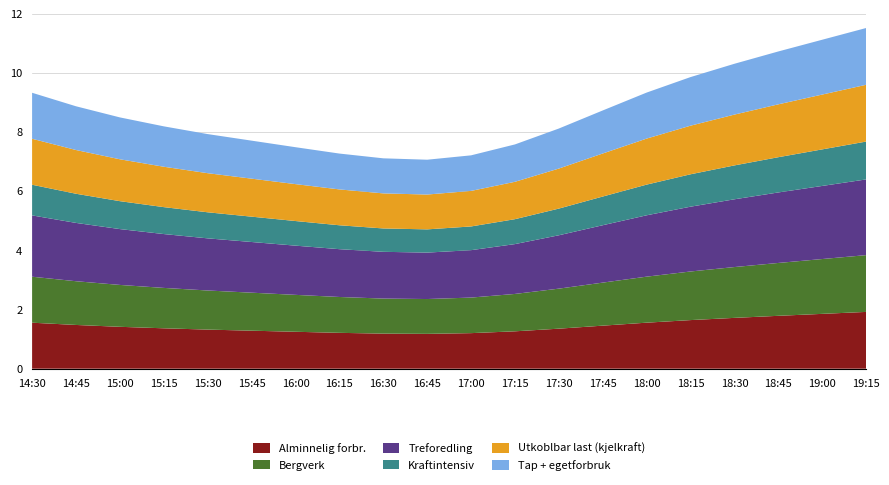

Reading left to right, list all the values displayed in this chart.

1: 1.6	1.5	1.4	1.4	1.3	1.3	1.2	1.2	1.2	1.2	1.2	1.3	1.4	1.5	1.6	1.6	1.7	1.8	1.9	1.9
2: 1.6	1.5	1.4	1.4	1.3	1.3	1.2	1.2	1.2	1.2	1.2	1.3	1.4	1.5	1.6	1.6	1.7	1.8	1.9	1.9
3: 2.1	2.0	1.9	1.8	1.8	1.7	1.7	1.6	1.6	1.6	1.6	1.7	1.8	1.9	2.1	2.2	2.3	2.4	2.5	2.6
4: 1.0	1.0	0.9	0.9	0.9	0.9	0.8	0.8	0.8	0.8	0.8	0.8	0.9	1.0	1.0	1.1	1.1	1.2	1.2	1.3
5: 1.6	1.5	1.4	1.4	1.3	1.3	1.2	1.2	1.2	1.2	1.2	1.3	1.4	1.5	1.6	1.6	1.7	1.8	1.9	1.9
6: 1.6	1.5	1.4	1.4	1.3	1.3	1.2	1.2	1.2	1.2	1.2	1.3	1.4	1.5	1.6	1.6	1.7	1.8	1.9	1.9